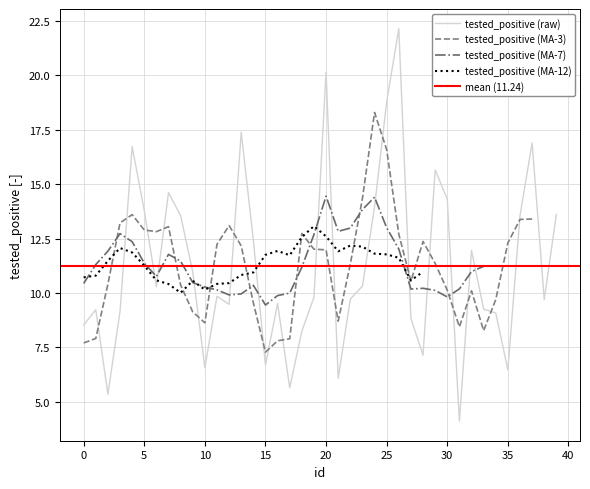

How many points are higher than both their immediate neighbors (excluding endpoints)?

11